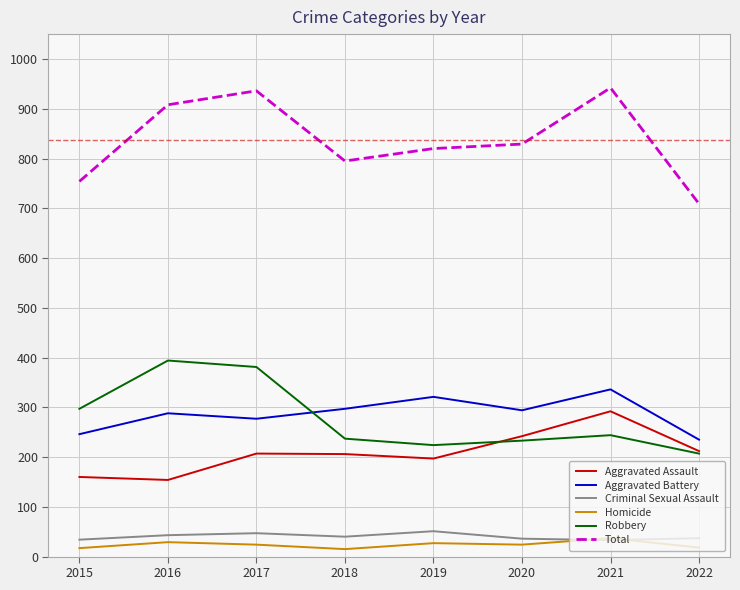

Which series changed the most between 2016 and 2022?

Total